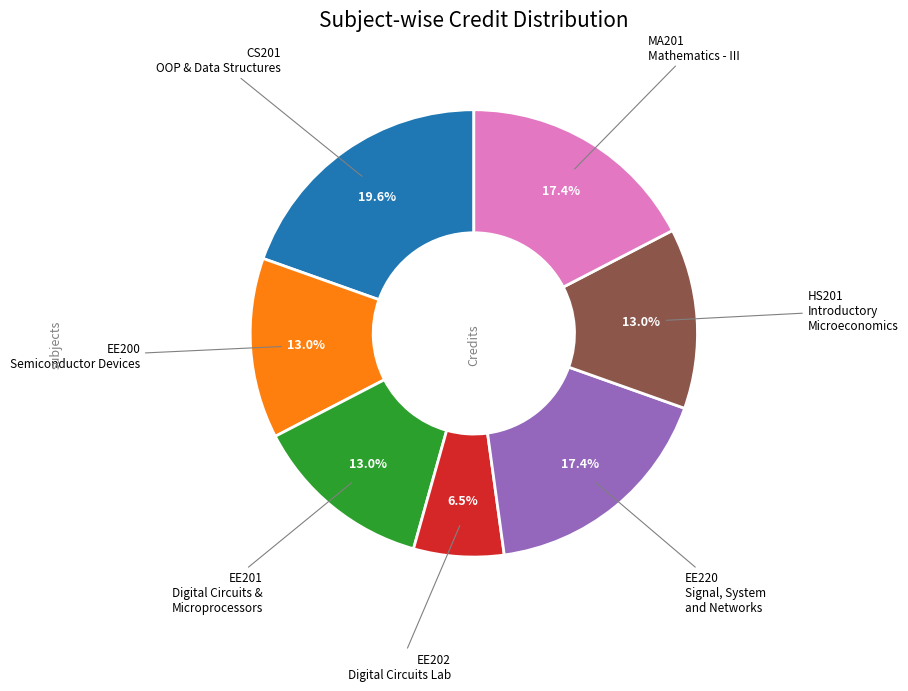

Does any single category account for the majority?

No